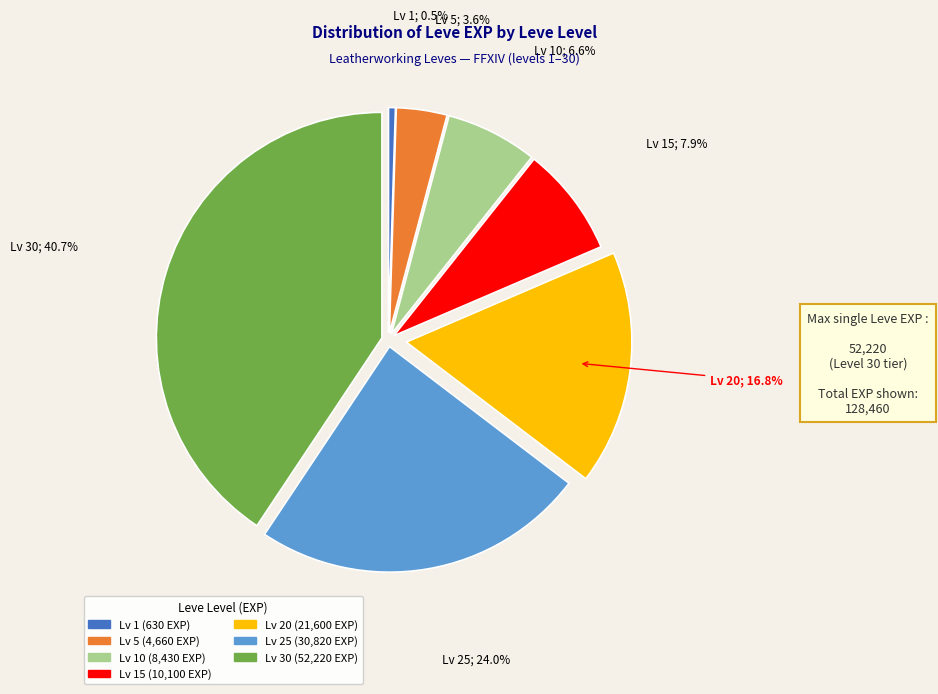

To the nearest percent, what is the average slice percentage?

14%